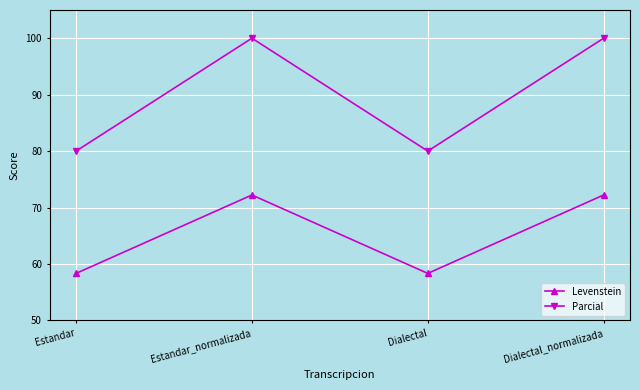

What value does the Levenstein series have at Estandar_normalizada?

72.2